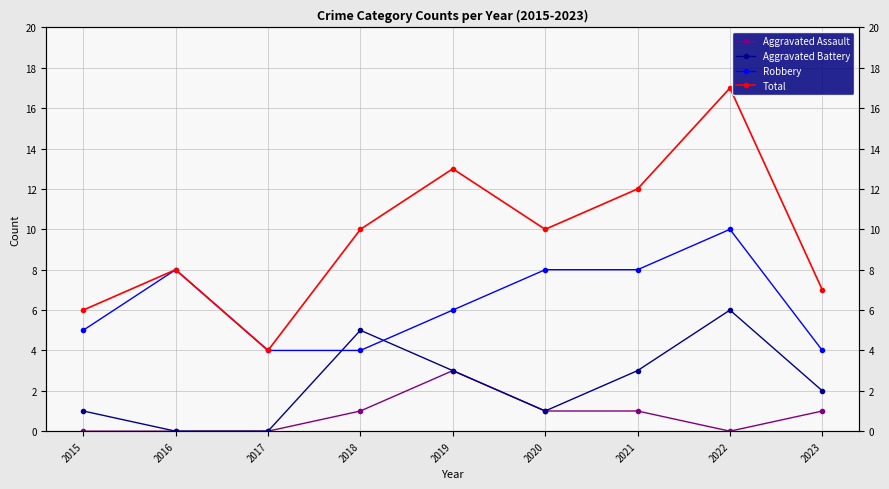

Is this an area chart (filled region under the line)?

No